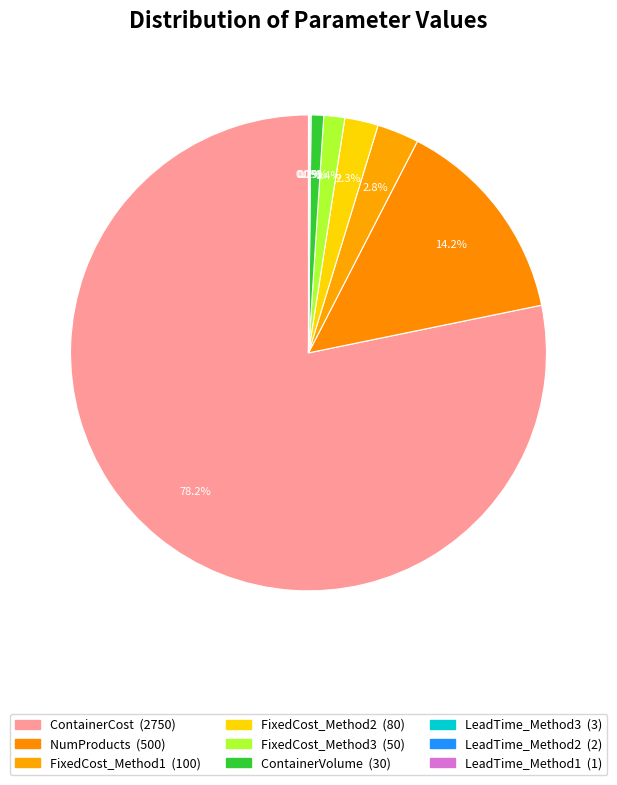

What percentage is the NumProducts slice, to the nearest percent?

14%